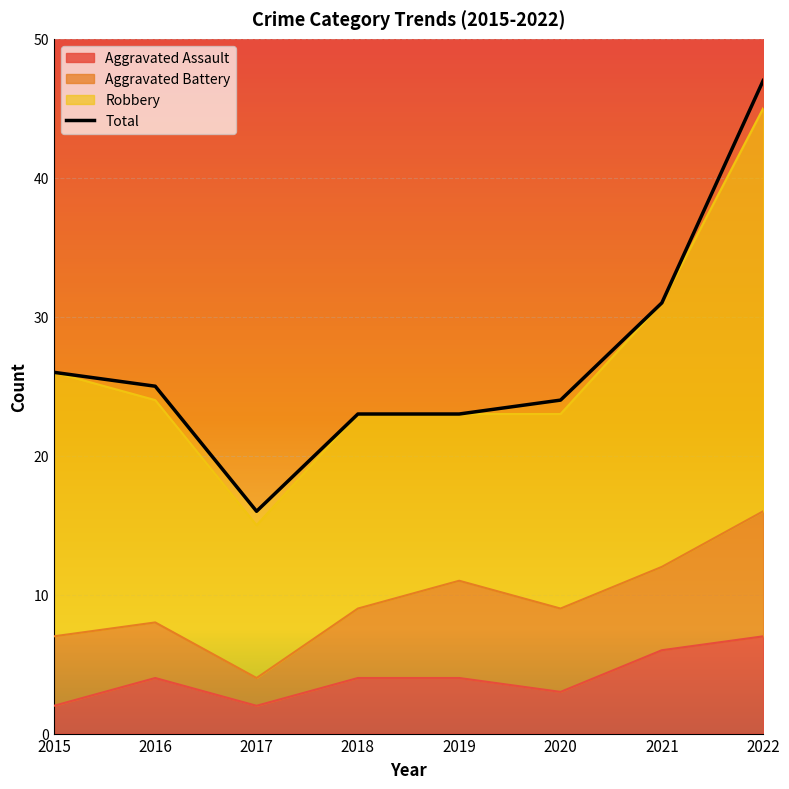

Is the value of Aggravated Assault at 2022 greater than the value of Total at 2019?

No